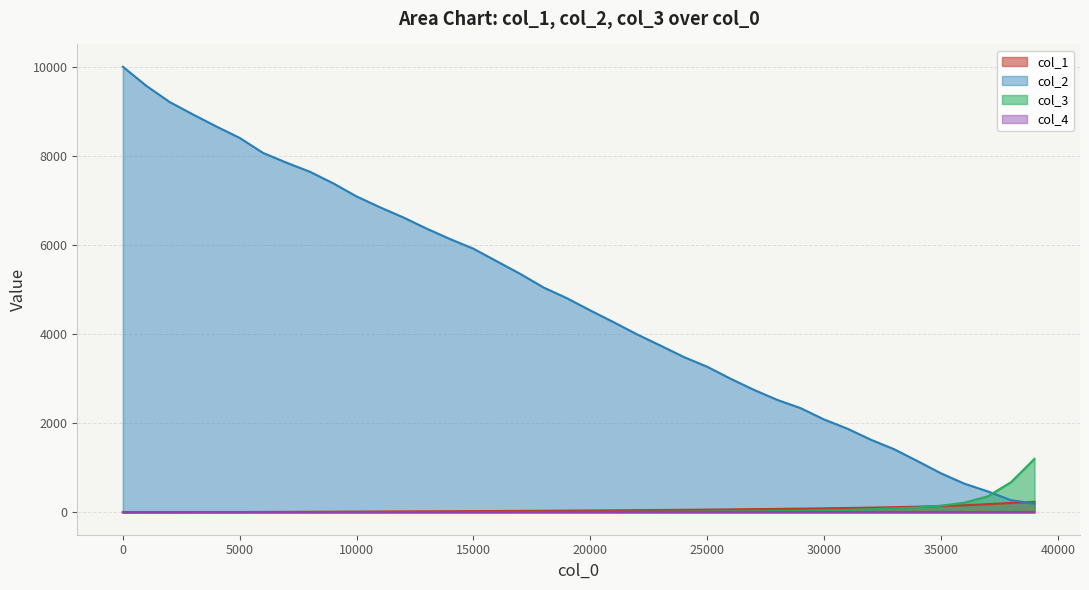

What is the sum of all col_1 values?

2480.0